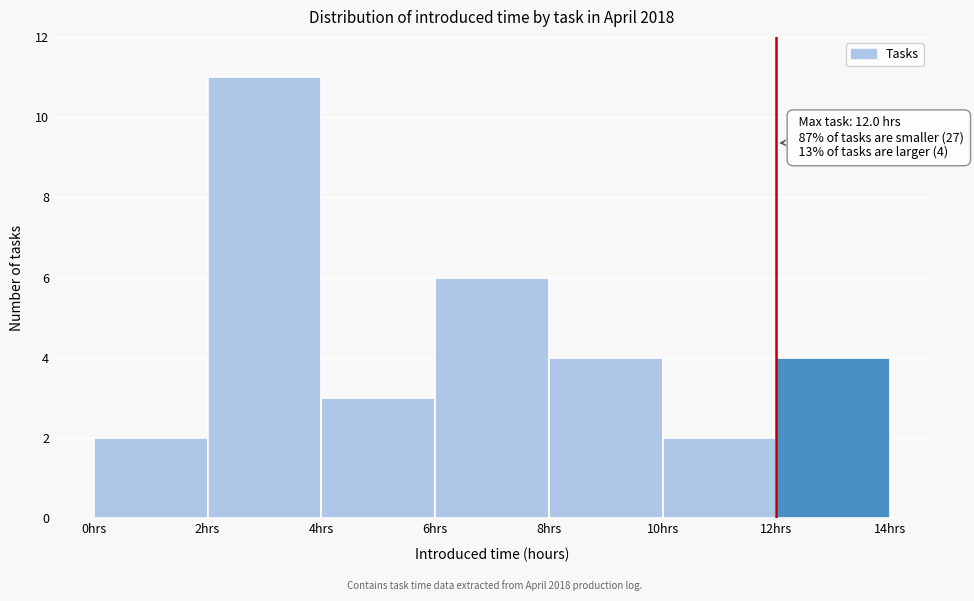

Over which range of the x-axis is the bar tallest?

2 to 4